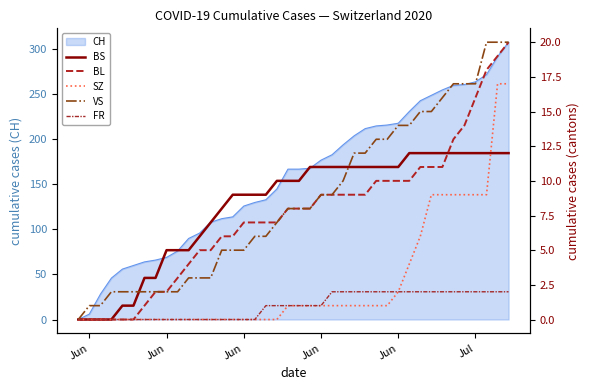

True or false: VS and BL intersect in this chart.

False